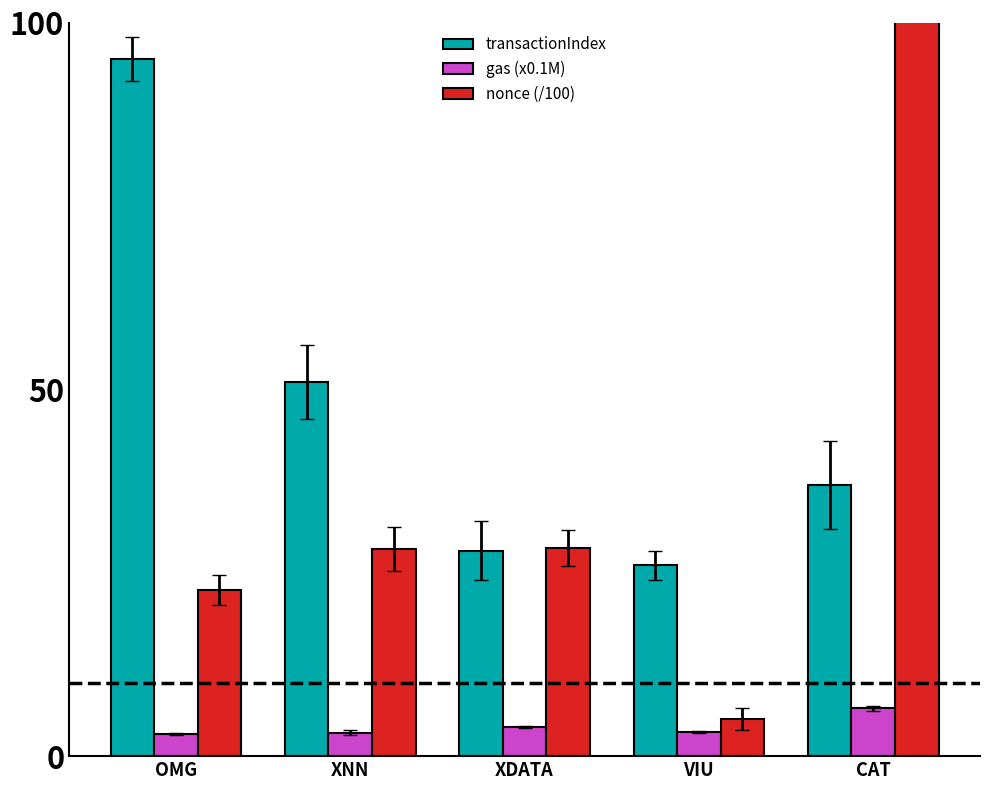

True or false: gas (x0.1M) has a value of 3.0 at OMG.

True